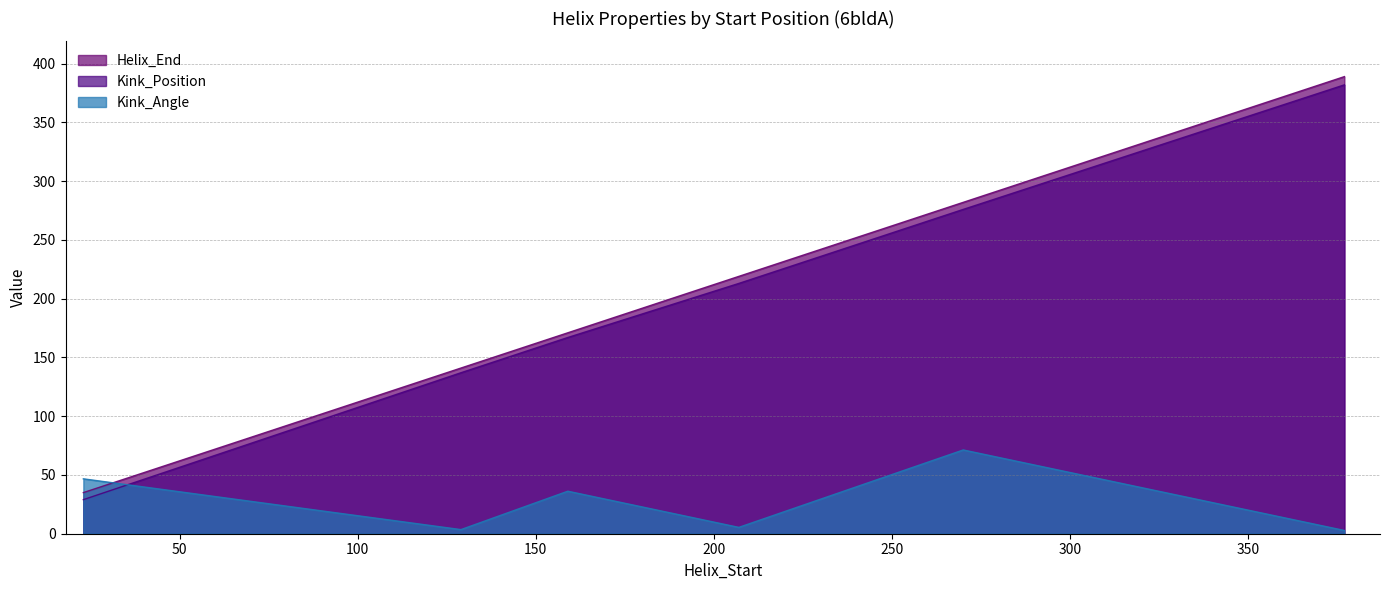

Does the chart display data point markers on the line(s)?

No